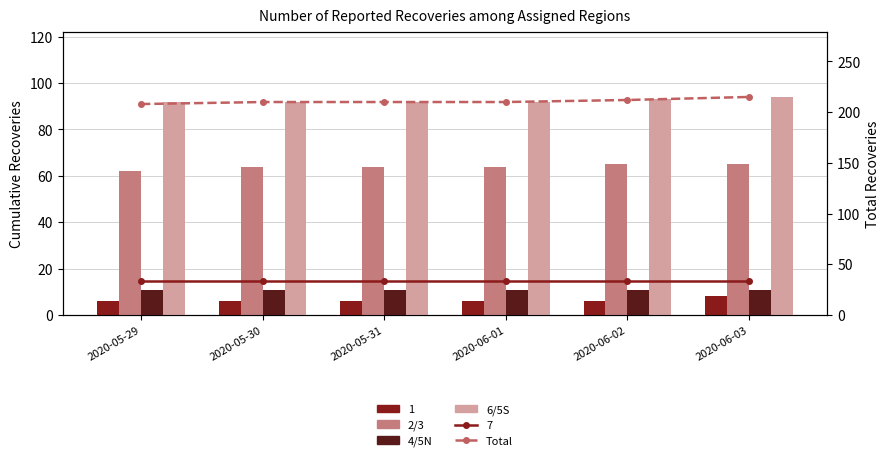

What is the label of the 1st bar from the left?

2020-05-29